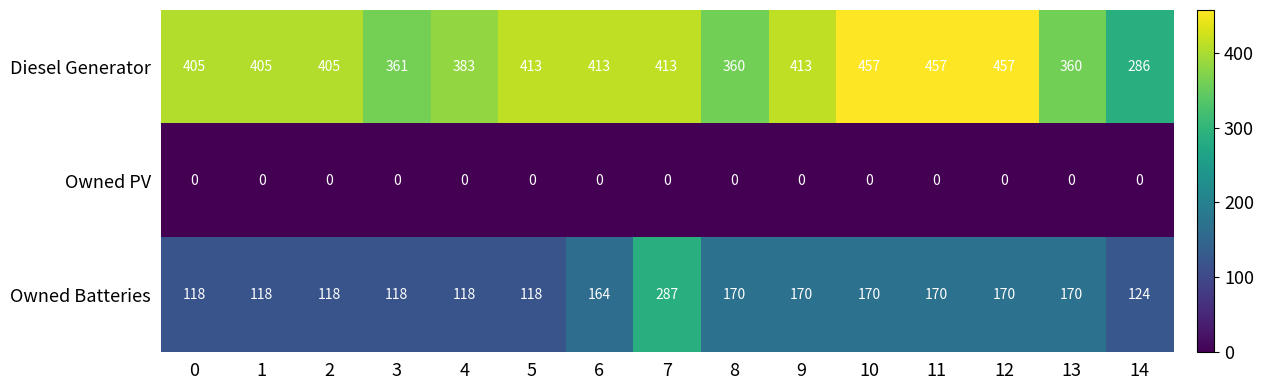

What value does the Diesel Generator series have at 2?

405